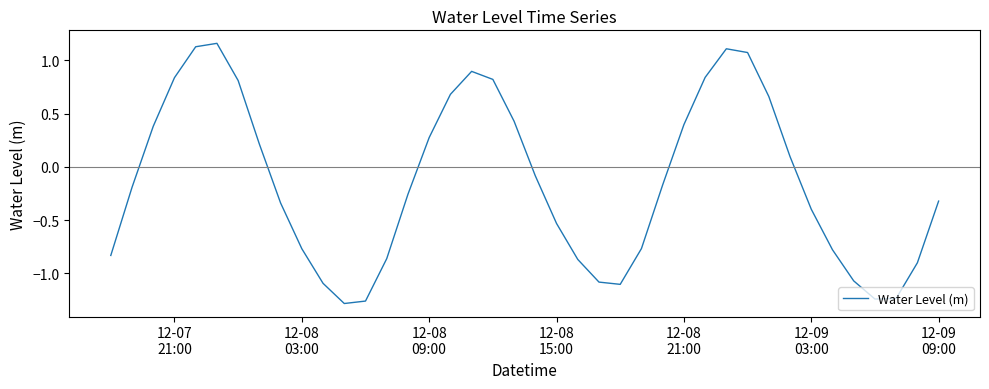

What is the difference between the maximum and minimum values?

2.4